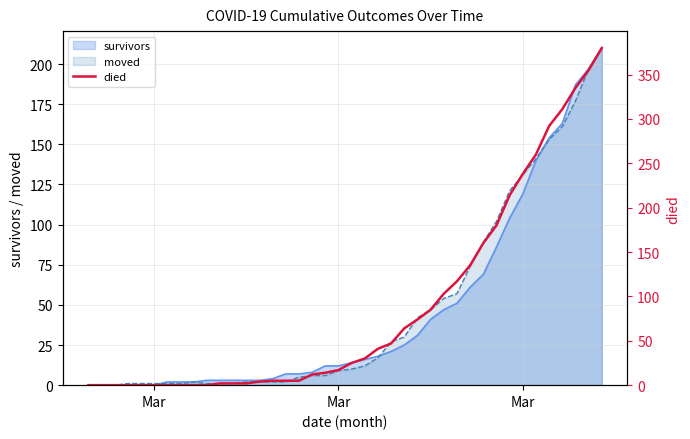

What is the difference between the second highest and minimum values?

355